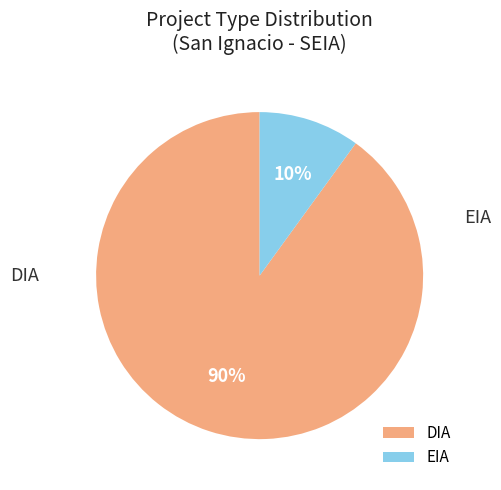

Which category has the smallest portion of the pie?

EIA